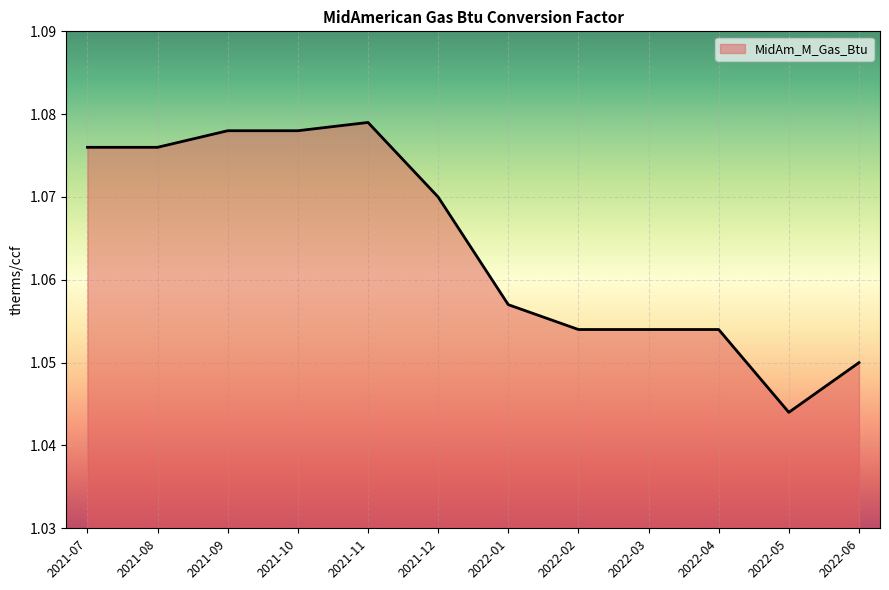

At which category does the chart reach its minimum across all series?

2022-05